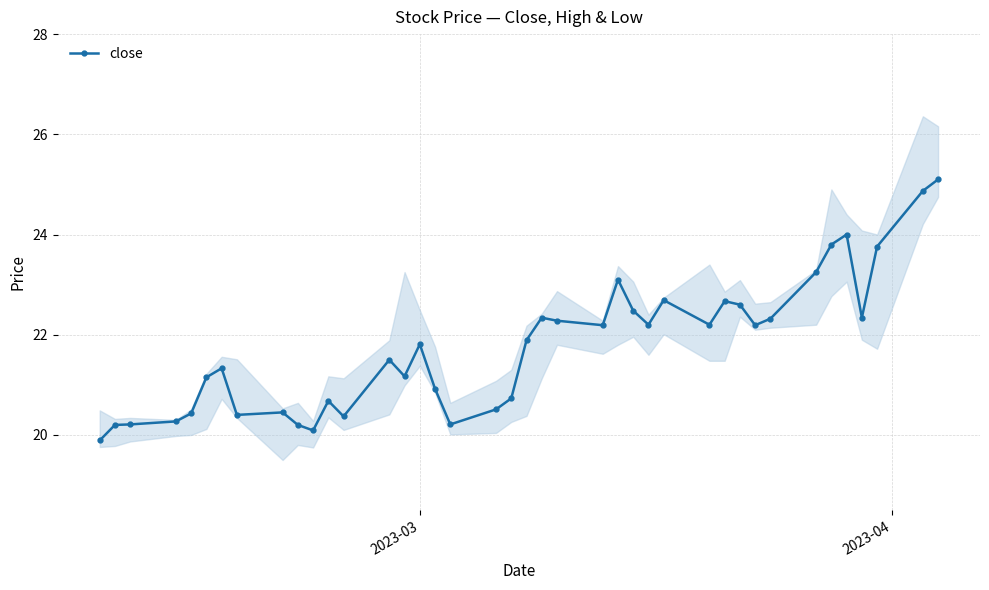

What is the lowest value of the close series?

19.9